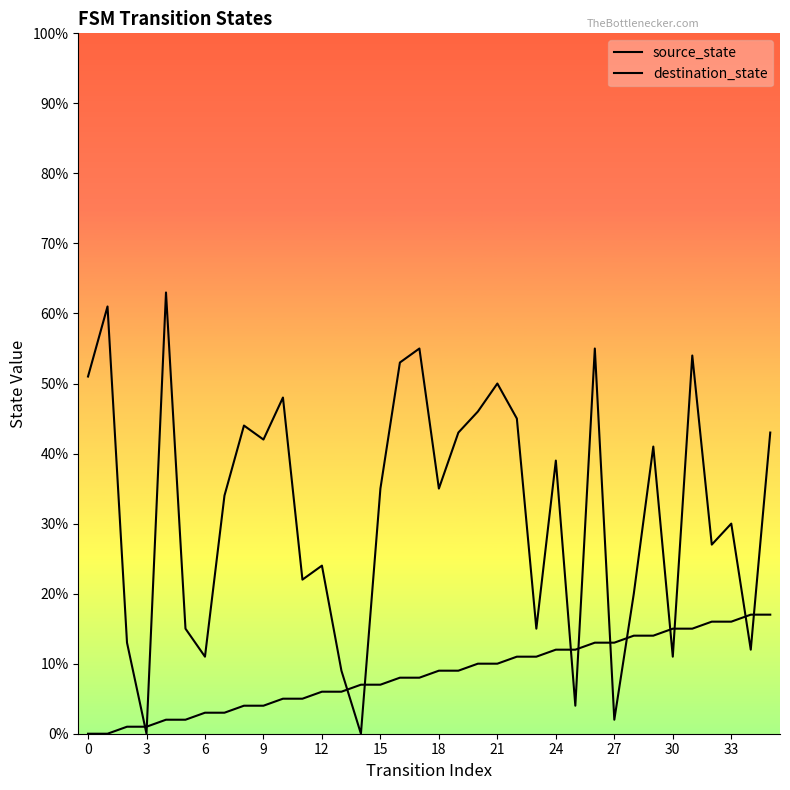

What is the value of the source_state point at the 14th from the left?

6